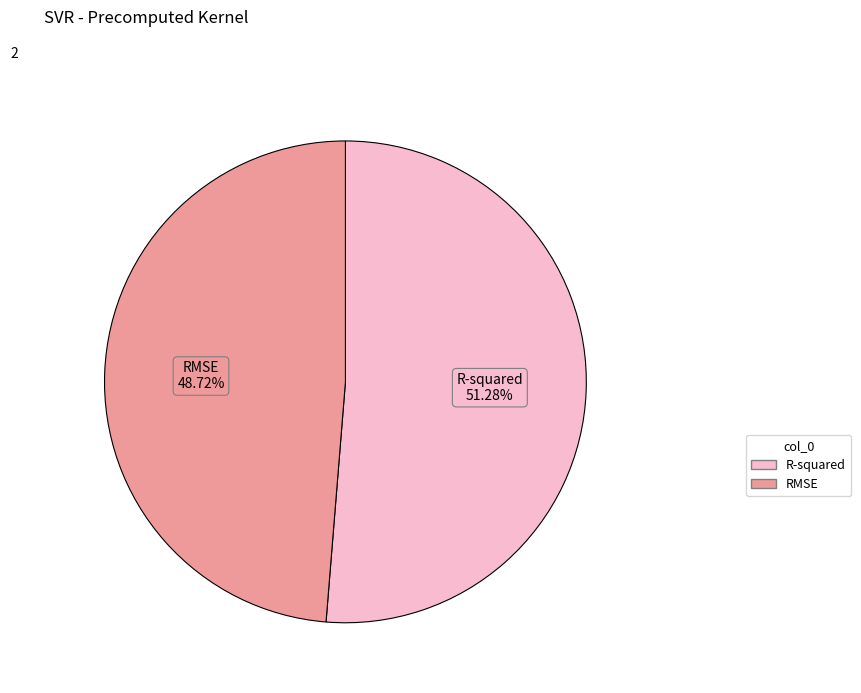

What is the smallest slice in the pie chart?

RMSE